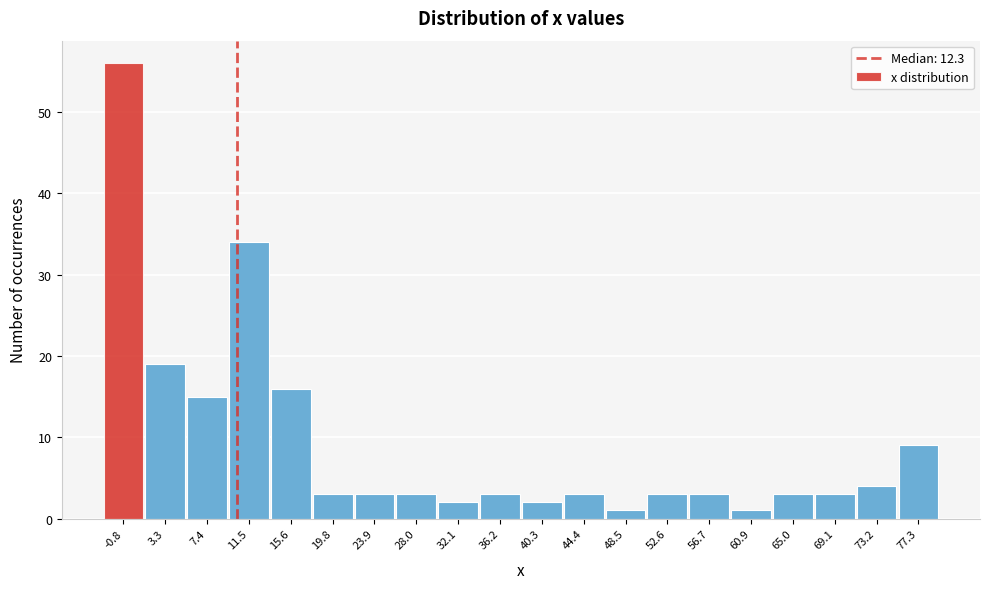

Reading left to right, transcribe all the data shown in this chart.

56	19	15	34	16	3	3	3	2	3	2	3	1	3	3	1	3	3	4	9